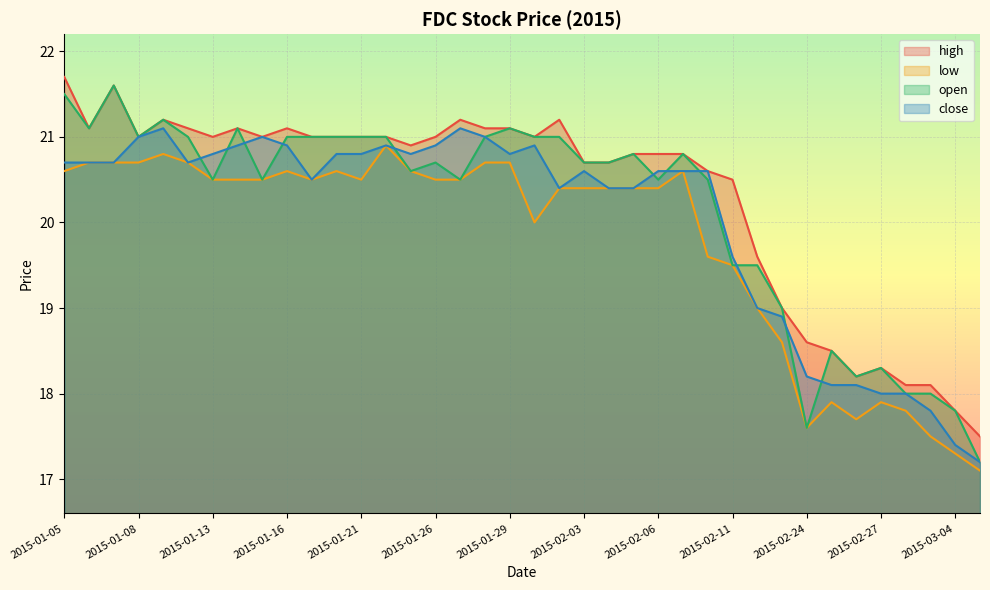

What is the total value across all series at 2015-02-12?

77.1